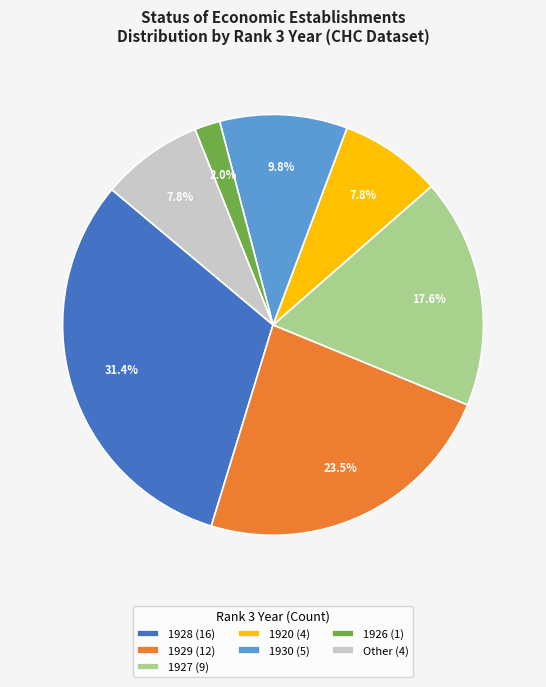

Is there a majority slice in this chart?

No